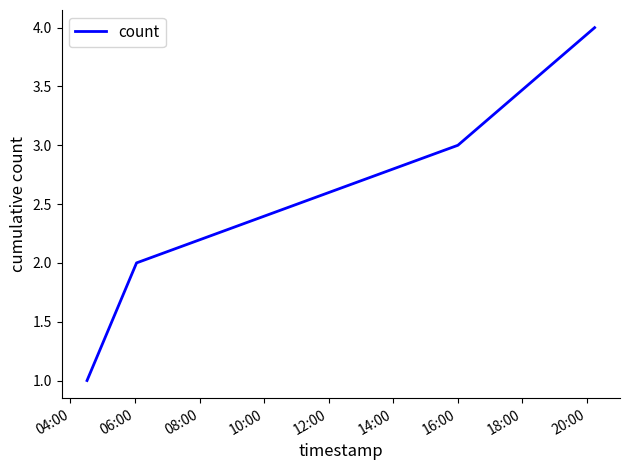

What is the difference between the maximum and minimum values?

3